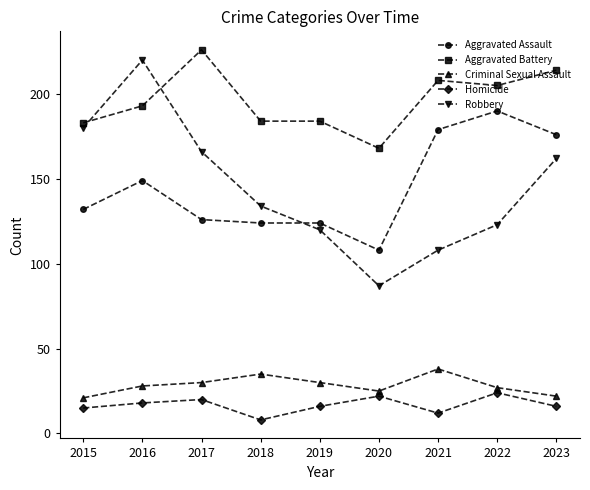

What are all the series names shown in the legend?

Aggravated Assault, Aggravated Battery, Criminal Sexual Assault, Homicide, Robbery